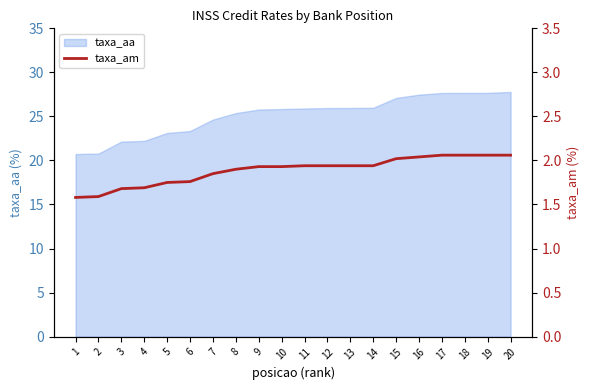

How many lines are shown in the chart?

1